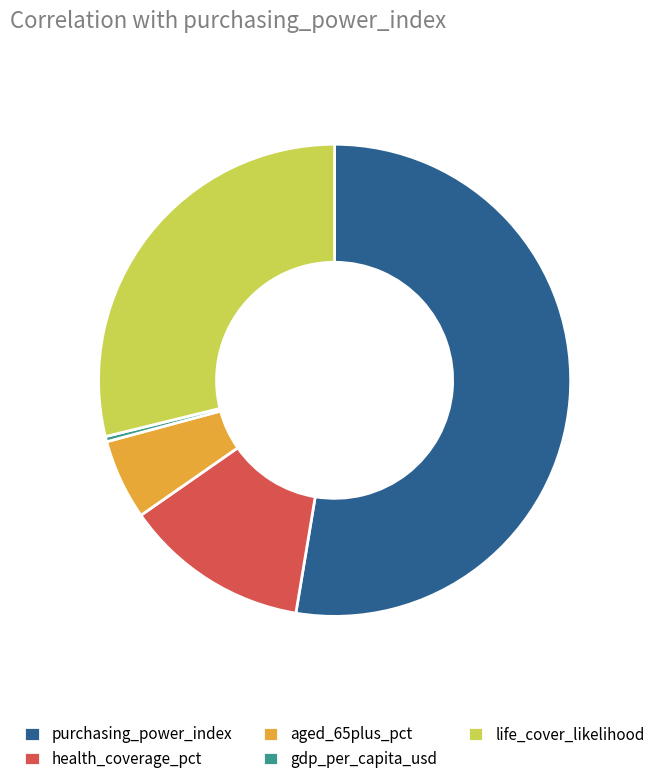

Rank the categories by value from lowest to highest.

gdp_per_capita_usd, aged_65plus_pct, health_coverage_pct, life_cover_likelihood, purchasing_power_index